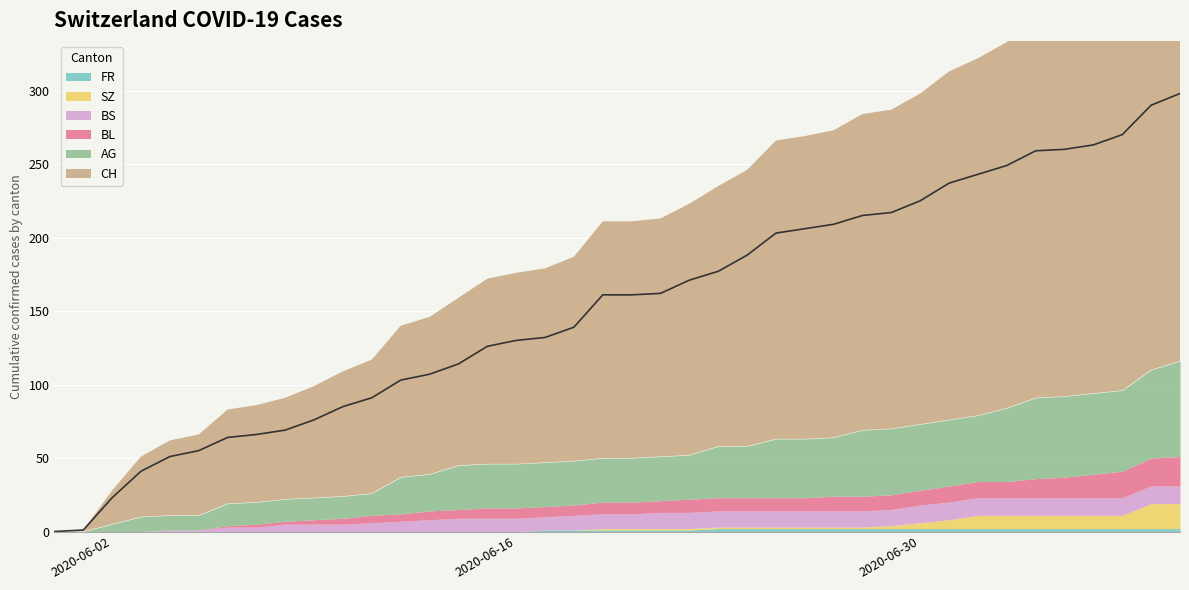

Reading left to right, list all the values displayed in this chart.

CH: 0=0	1=1	2=23	3=41	4=51	5=55	6=64	7=66	8=69	9=76	10=85	11=91	12=103	13=107	14=114	15=126	16=130	17=132	18=139	19=161	20=161	21=162	22=171	23=177	24=188	25=203	26=206	27=209	28=215	29=217	30=225	31=237	32=243	33=249	34=259	35=260	36=263	37=270	38=290	39=298
AG: 0=0	1=0	2=5	3=10	4=10	5=10	6=15	7=15	8=15	9=15	10=15	11=15	12=25	13=25	14=30	15=30	16=30	17=30	18=30	19=30	20=30	21=30	22=30	23=35	24=35	25=40	26=40	27=40	28=45	29=45	30=45	31=45	32=45	33=50	34=55	35=55	36=55	37=55	38=60	39=65
BL: 0=0	1=0	2=0	3=0	4=0	5=0	6=1	7=2	8=2	9=3	10=4	11=5	12=5	13=6	14=6	15=7	16=7	17=7	18=7	19=8	20=8	21=8	22=9	23=9	24=9	25=9	26=9	27=10	28=10	29=10	30=10	31=11	32=11	33=11	34=13	35=14	36=16	37=18	38=19	39=20
BS: 0=0	1=0	2=0	3=0	4=1	5=1	6=3	7=3	8=5	9=5	10=5	11=6	12=7	13=8	14=9	15=9	16=9	17=9	18=10	19=10	20=10	21=11	22=11	23=11	24=11	25=11	26=11	27=11	28=11	29=11	30=12	31=12	32=12	33=12	34=12	35=12	36=12	37=12	38=12	39=12
SZ: 0=0	1=0	2=0	3=0	4=0	5=0	6=0	7=0	8=0	9=0	10=0	11=0	12=0	13=0	14=0	15=0	16=0	17=0	18=0	19=1	20=1	21=1	22=1	23=1	24=1	25=1	26=1	27=1	28=1	29=2	30=4	31=6	32=9	33=9	34=9	35=9	36=9	37=9	38=17	39=17
FR: 0=0	1=0	2=0	3=0	4=0	5=0	6=0	7=0	8=0	9=0	10=0	11=0	12=0	13=0	14=0	15=0	16=0	17=1	18=1	19=1	20=1	21=1	22=1	23=2	24=2	25=2	26=2	27=2	28=2	29=2	30=2	31=2	32=2	33=2	34=2	35=2	36=2	37=2	38=2	39=2